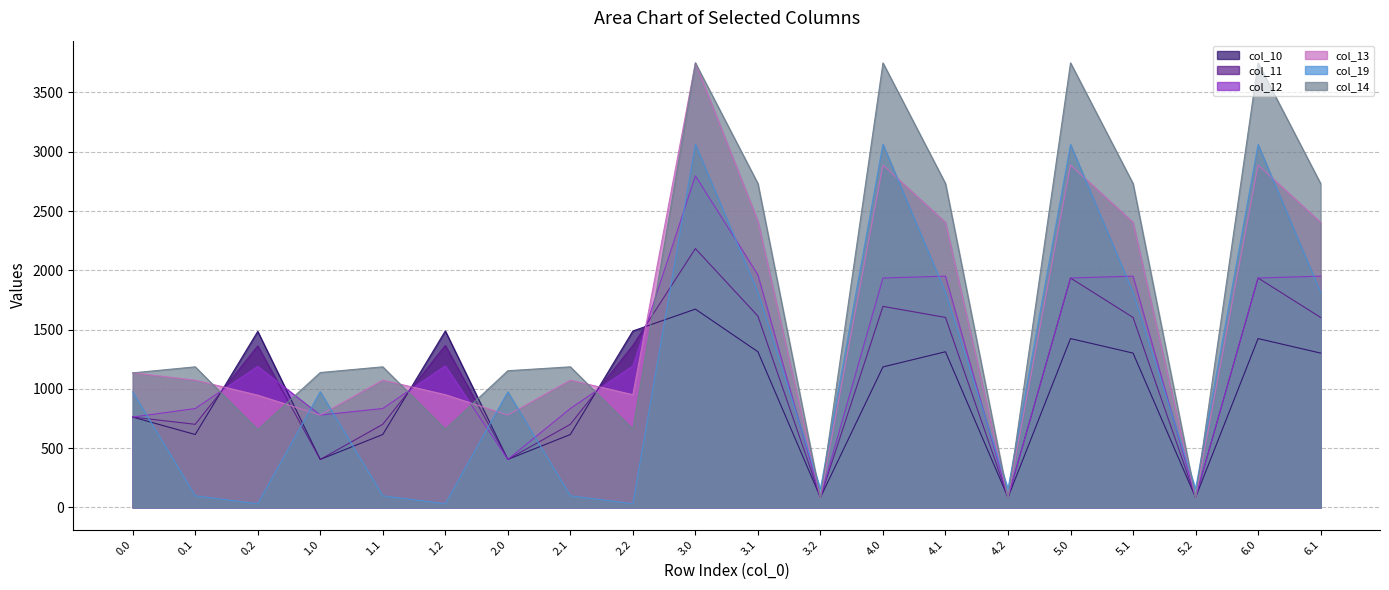

What is the spread (max minus min) of values at 2.2?

1458.0